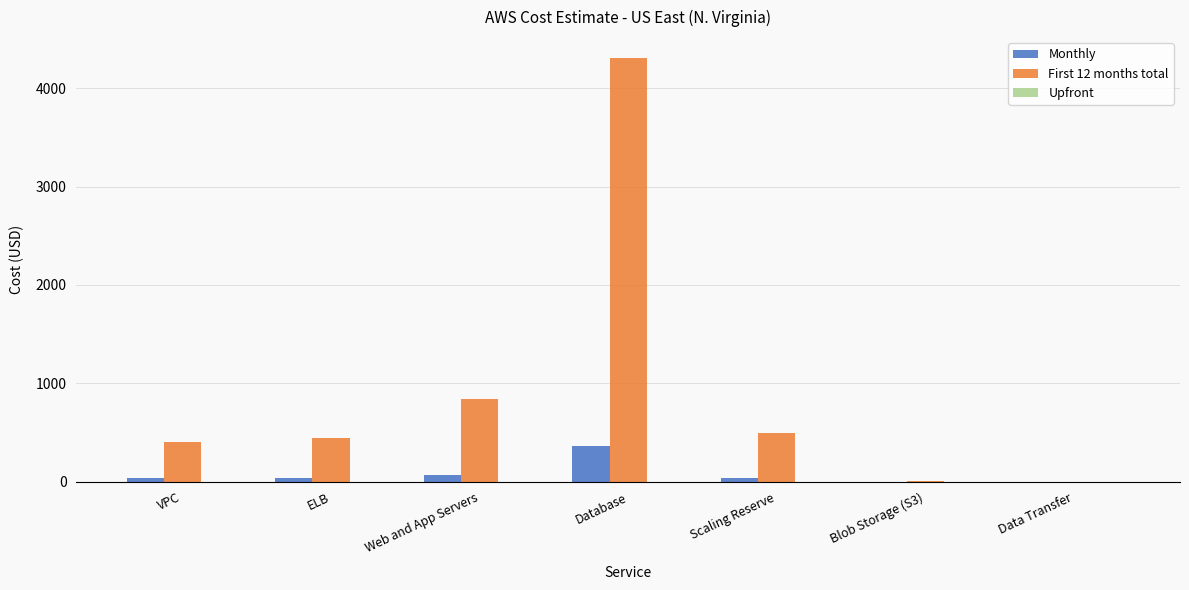

At which category is the sum across all series the highest?

Database